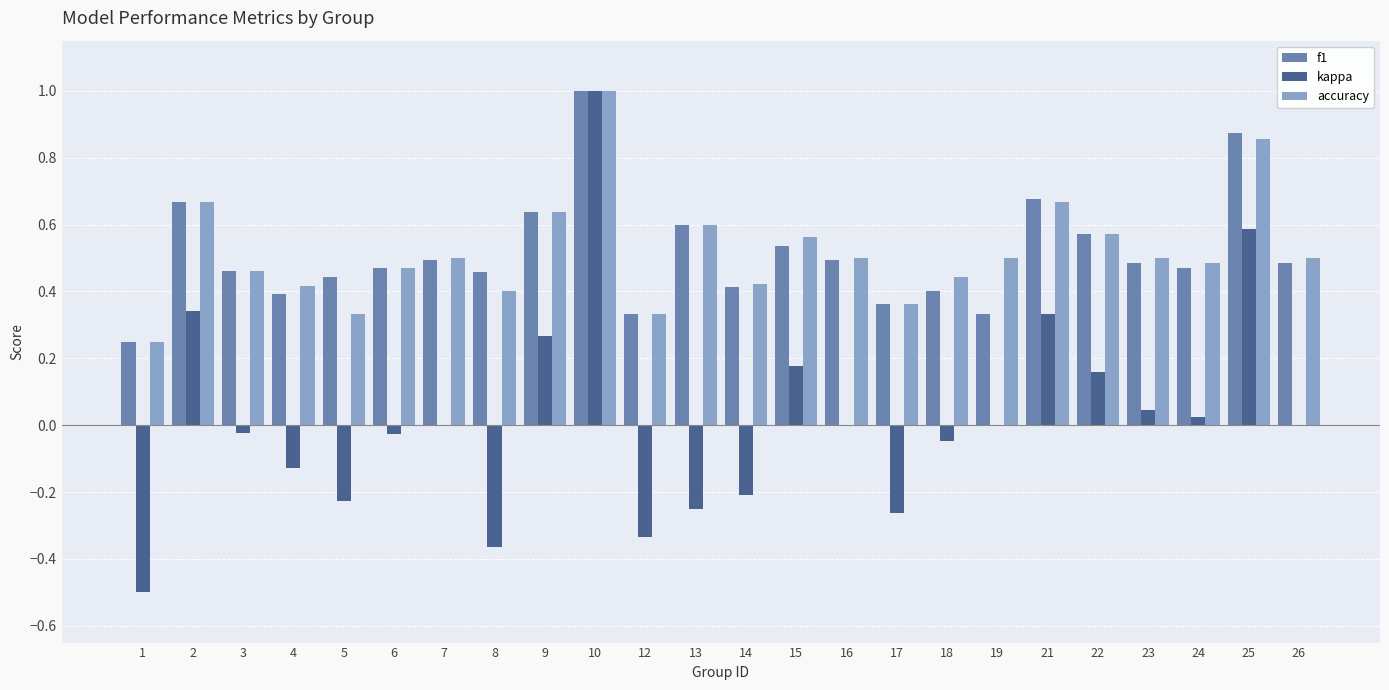

Is it true that f1 equals 0.3 at 16?

False